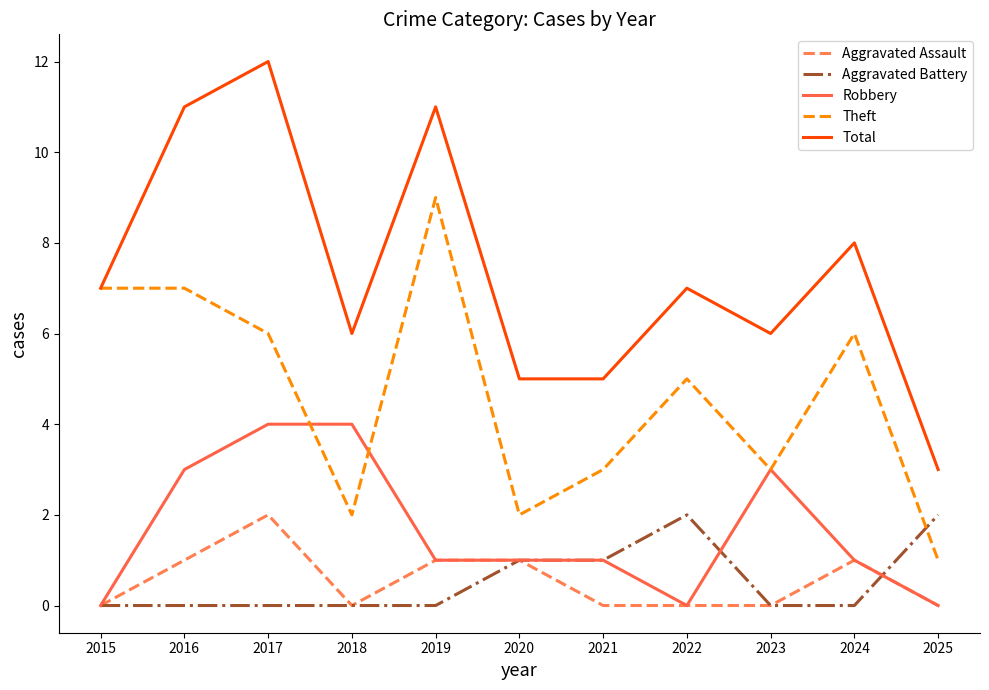

Reading left to right, what are all the values shown in this chart?

Aggravated Assault: 2015=0	2016=1	2017=2	2018=0	2019=1	2020=1	2021=0	2022=0	2023=0	2024=1	2025=0
Aggravated Battery: 2015=0	2016=0	2017=0	2018=0	2019=0	2020=1	2021=1	2022=2	2023=0	2024=0	2025=2
Robbery: 2015=0	2016=3	2017=4	2018=4	2019=1	2020=1	2021=1	2022=0	2023=3	2024=1	2025=0
Theft: 2015=7	2016=7	2017=6	2018=2	2019=9	2020=2	2021=3	2022=5	2023=3	2024=6	2025=1
Total: 2015=7	2016=11	2017=12	2018=6	2019=11	2020=5	2021=5	2022=7	2023=6	2024=8	2025=3